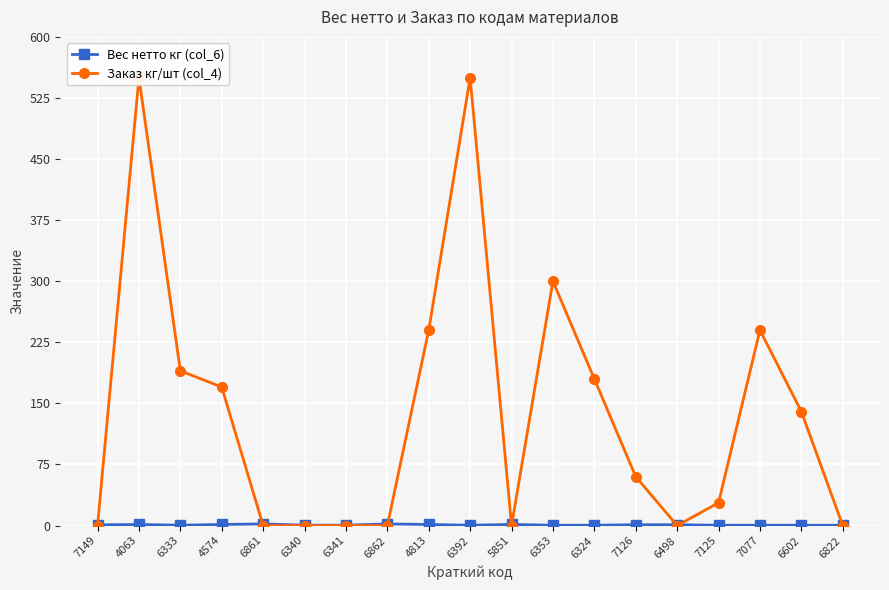

Where does the Заказ кг/шт (col_4) series first go above 60?

4063